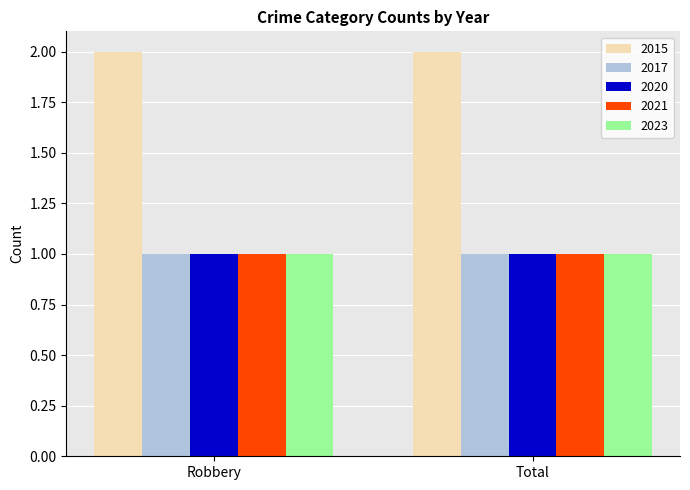

What are all the series names shown in the legend?

2015, 2017, 2020, 2021, 2023